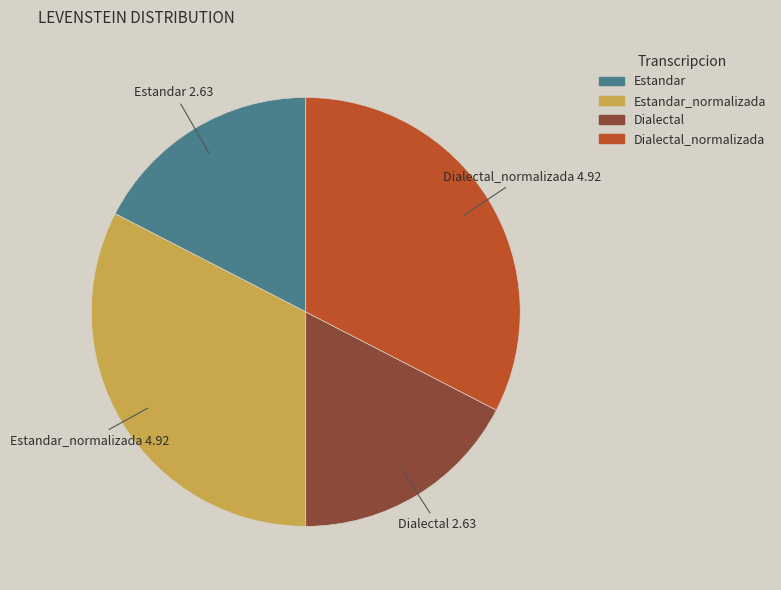

Is there any slice that represents more than half of the pie?

No